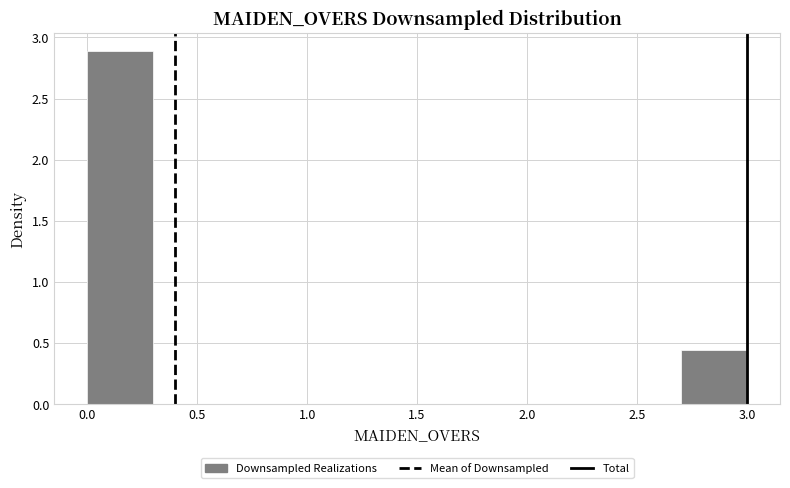

Which range on the x-axis has the tallest bar?

0.0 to 0.3